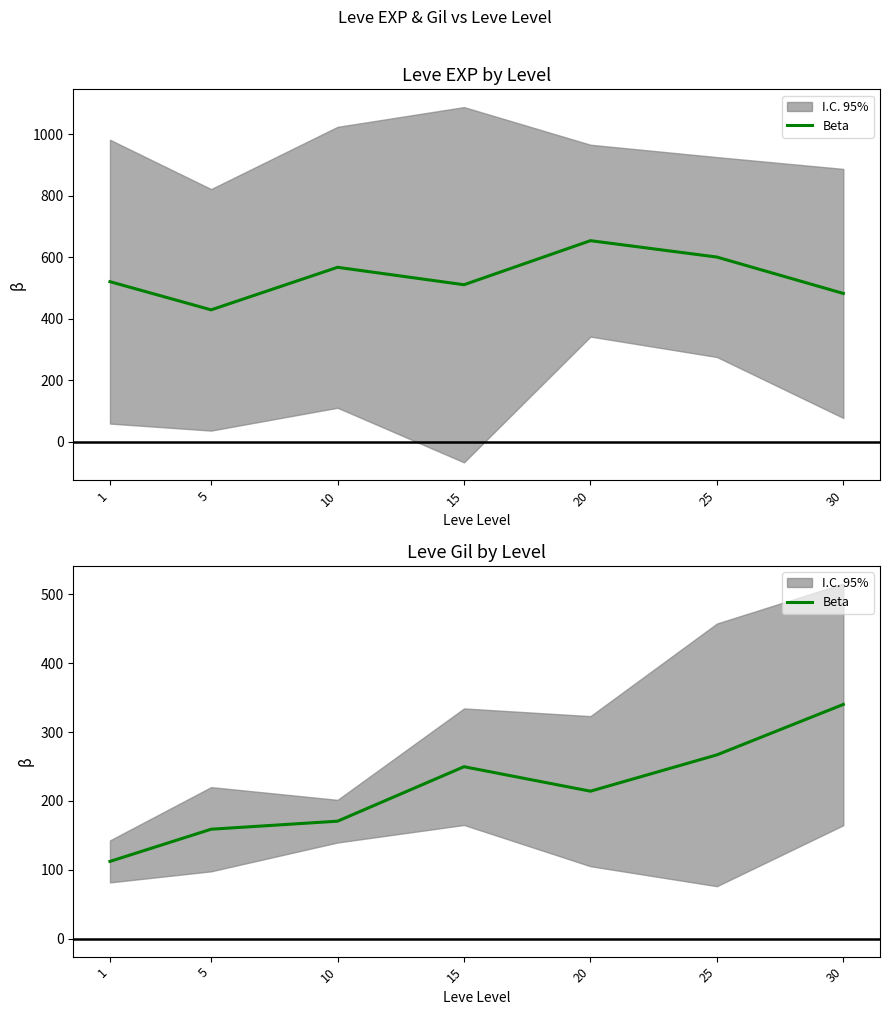

List the labels in order of value, largest first.

30, 25, 15, 20, 10, 5, 1